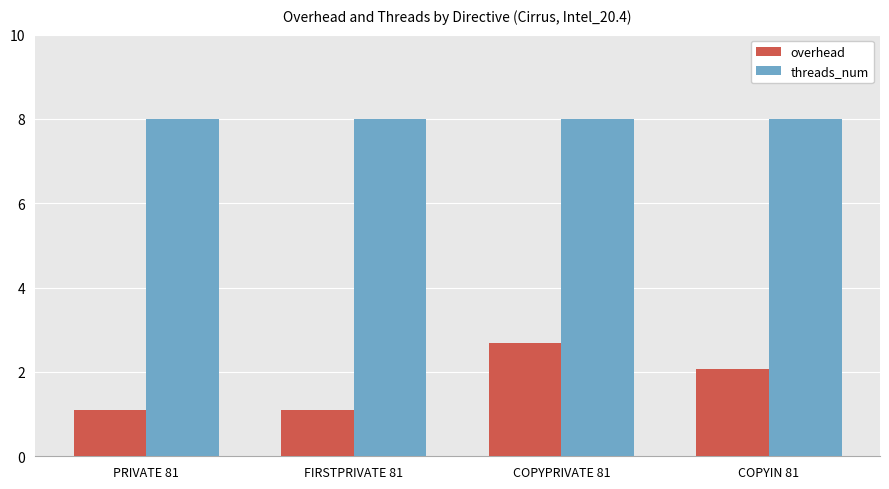

What is the label of the 2nd bar from the right?

COPYPRIVATE 81